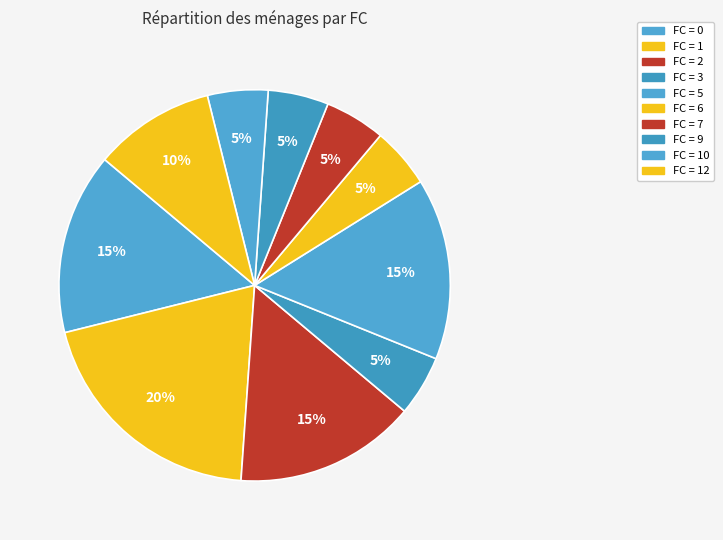

How many segments does this pie chart have?

10